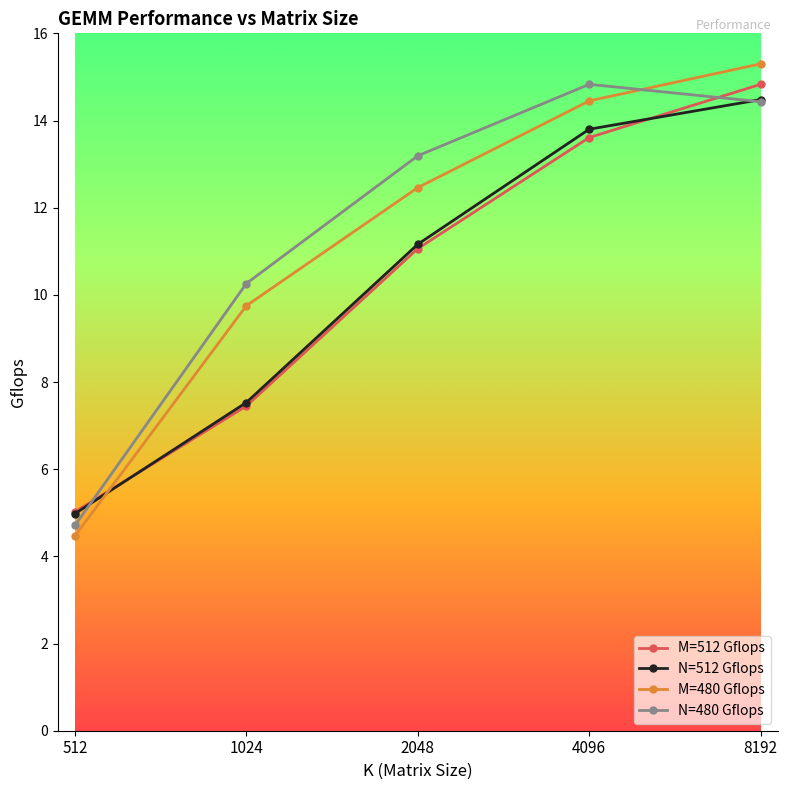

What is the total value across all series at 4096?

56.7